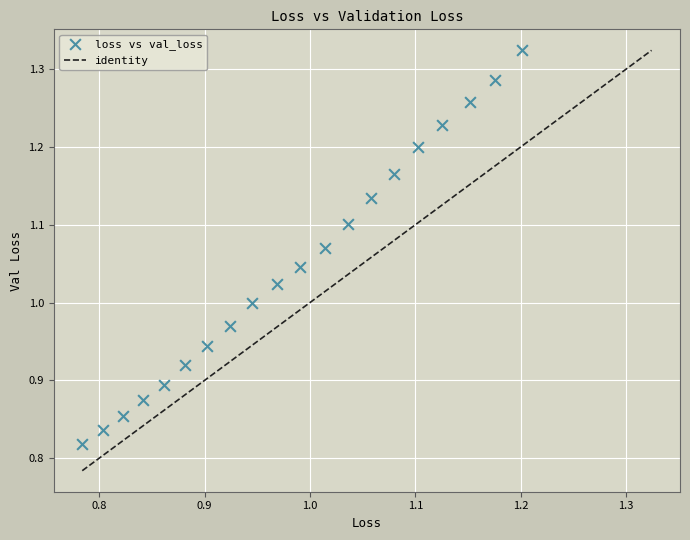

What is the range of Y values (max minus min)?

0.5